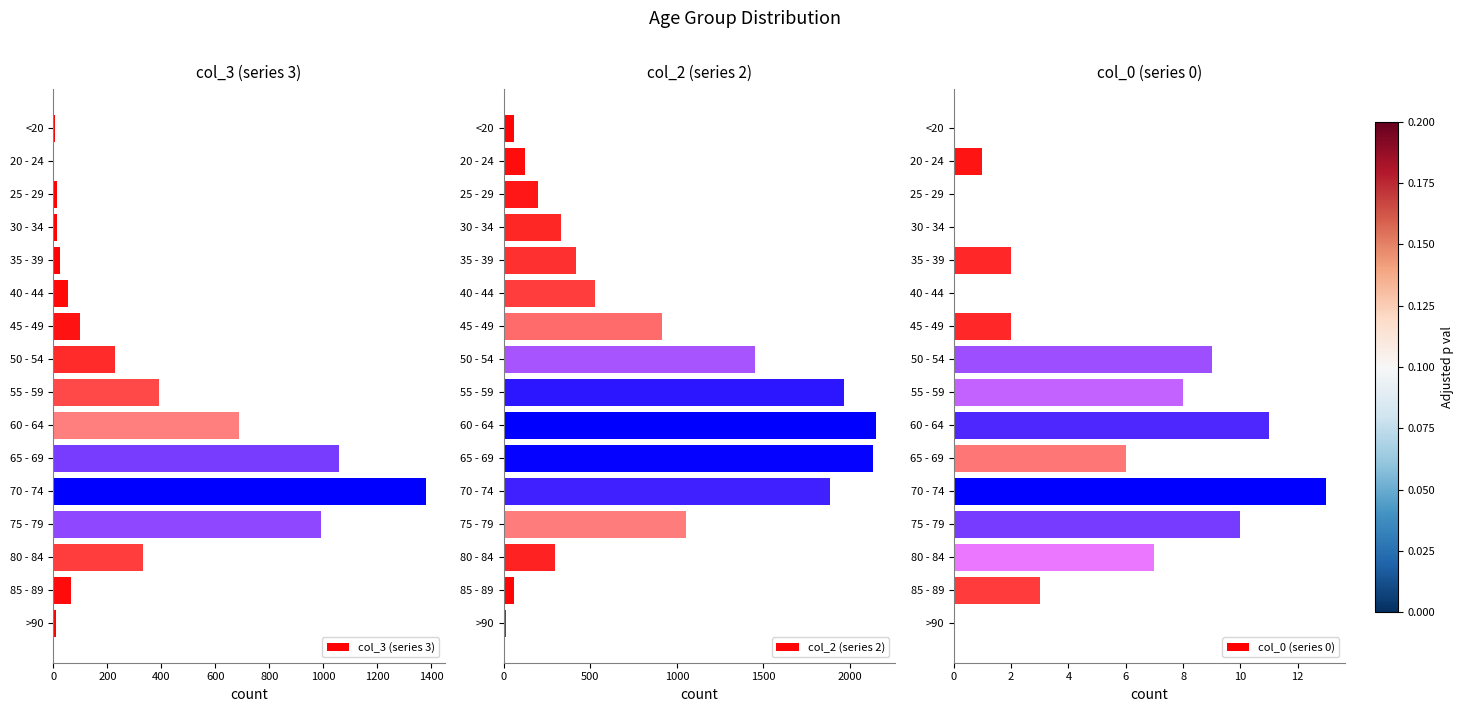

How many positive values does the col_0 (series 0) series have?

11